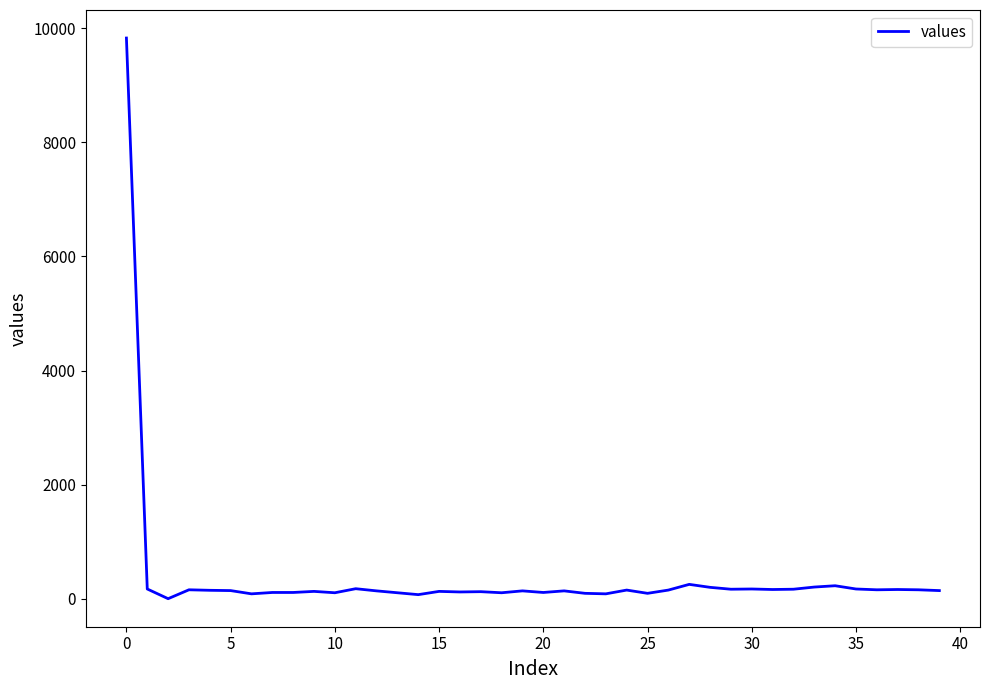

What is the greatest value displayed?

9829